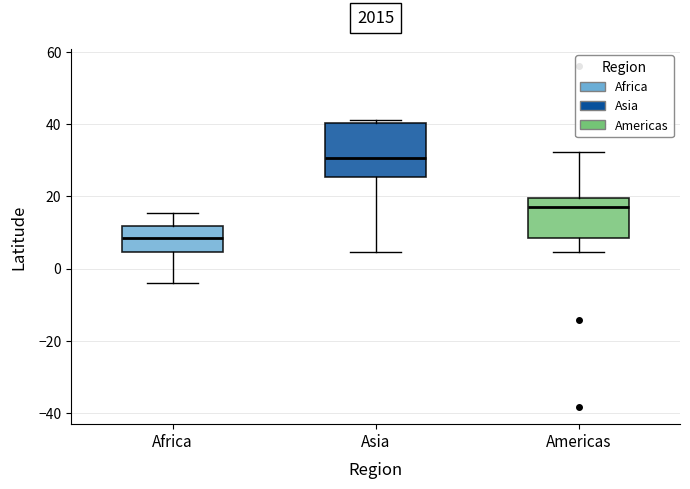

Reading left to right, transcribe this box plot: for each box, give where its median line is, the range the box spans, and where its two whiskers end, as read against the y-axis. The values are not printed on the chart, so give them approximately, as read against the axis.

Africa: median 8, box 4 to 12, whiskers -4 to 16
Asia: median 30, box 26 to 40, whiskers 4 to 42
Americas: median 18, box 8 to 20, whiskers 4 to 32